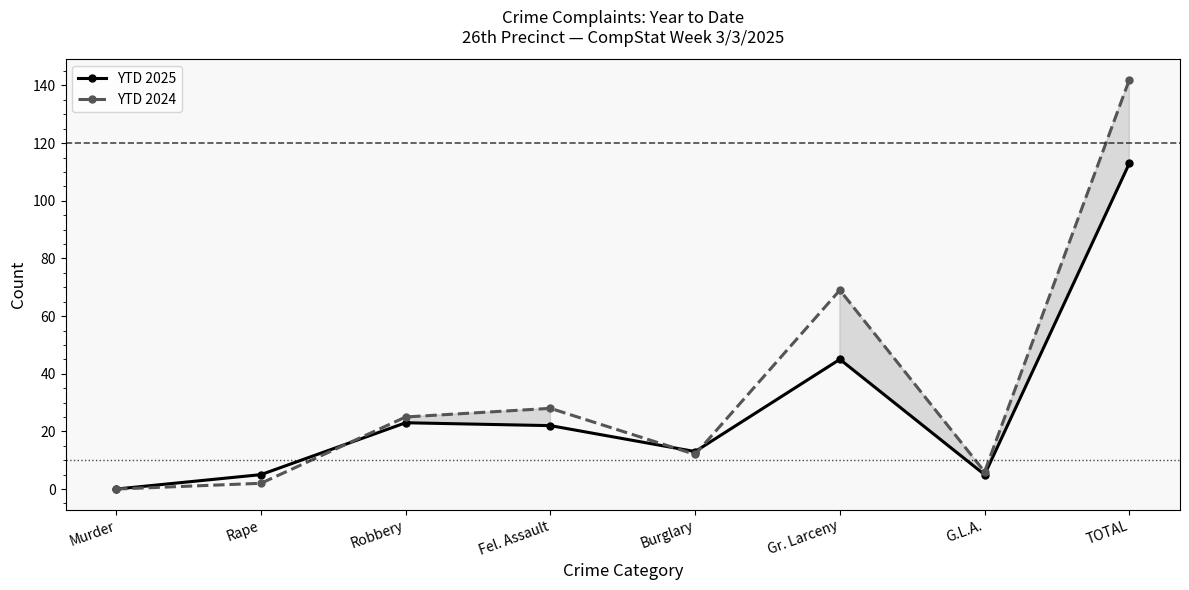

At which category does the chart reach its peak across all series?

TOTAL